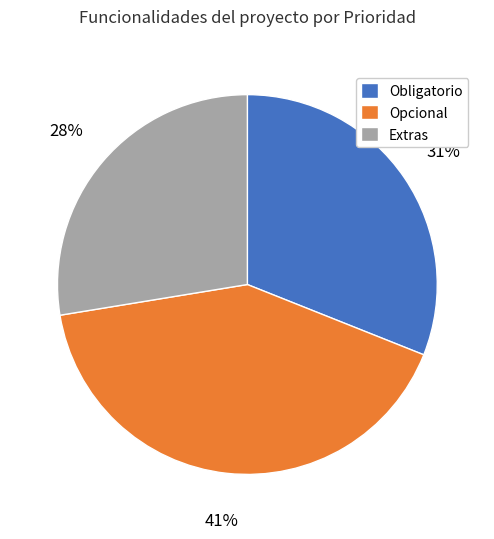

To the nearest percent, what is the combined percentage of Extras and Opcional?

69%